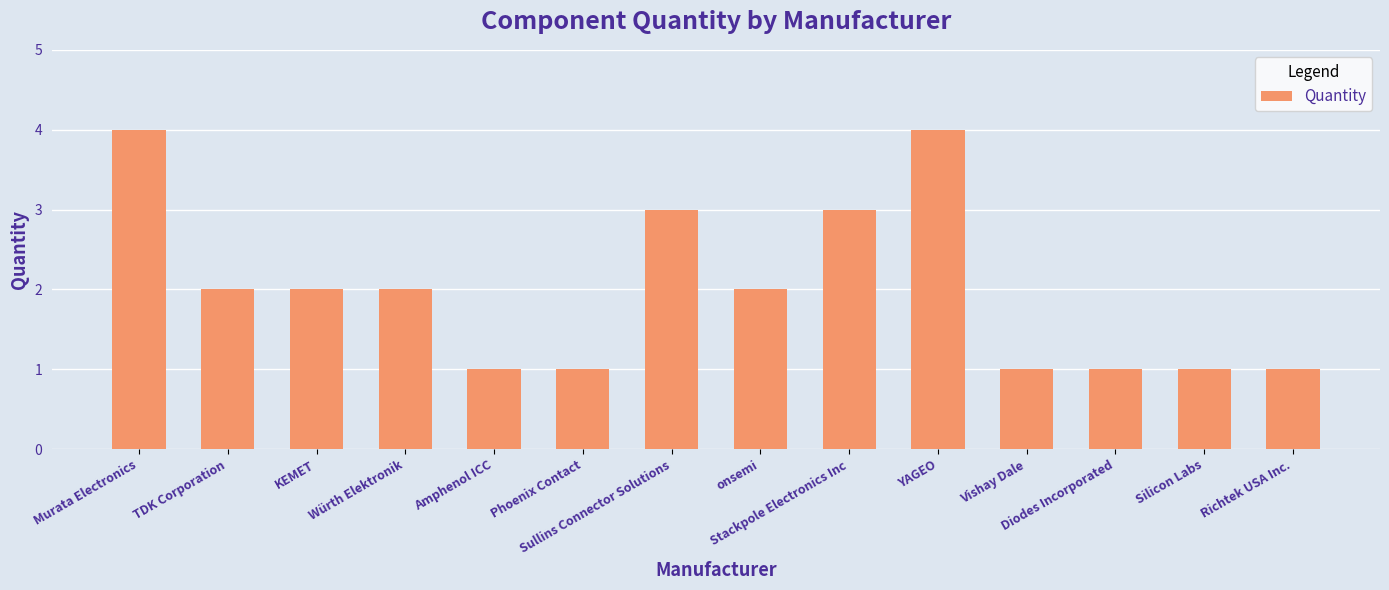

What is the sum of all values?

28